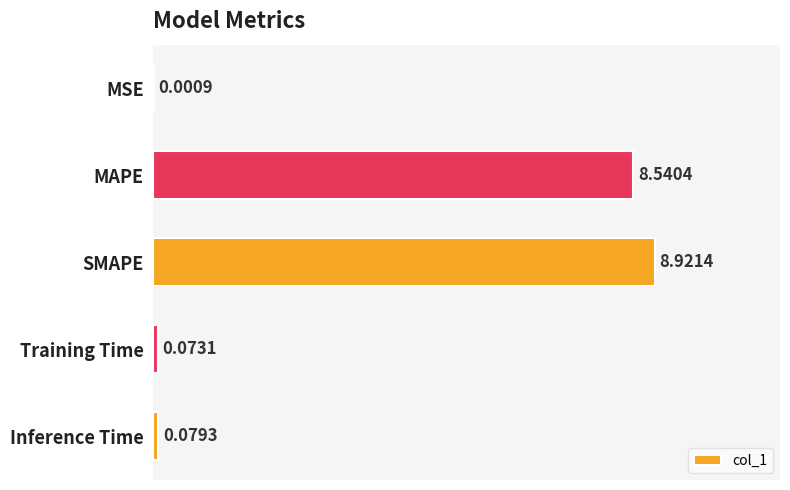

Between MSE and SMAPE, which is larger?

SMAPE